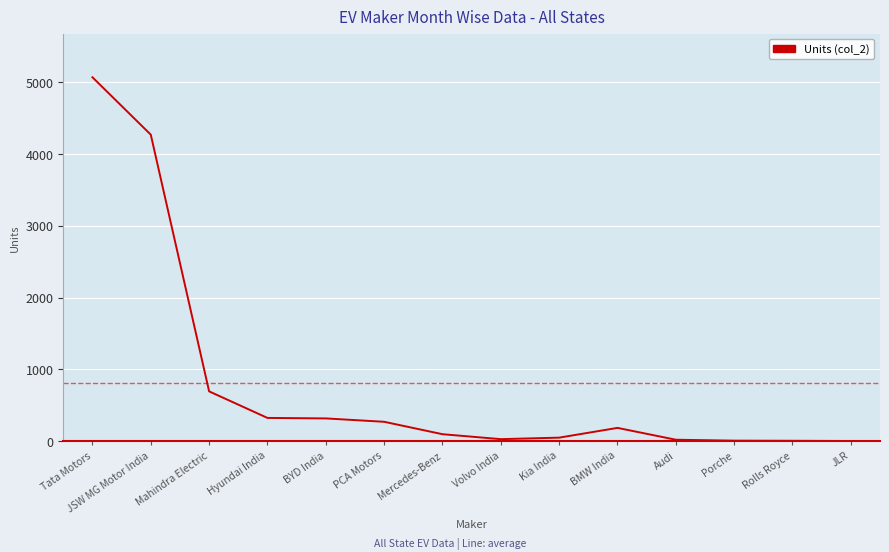

What is the change in value from JSW MG Motor India to PCA Motors?

-4002